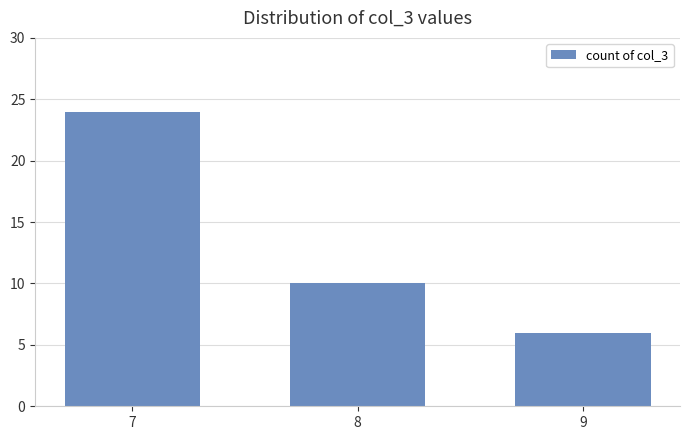

True or false: the data shows 13 at 8.

False